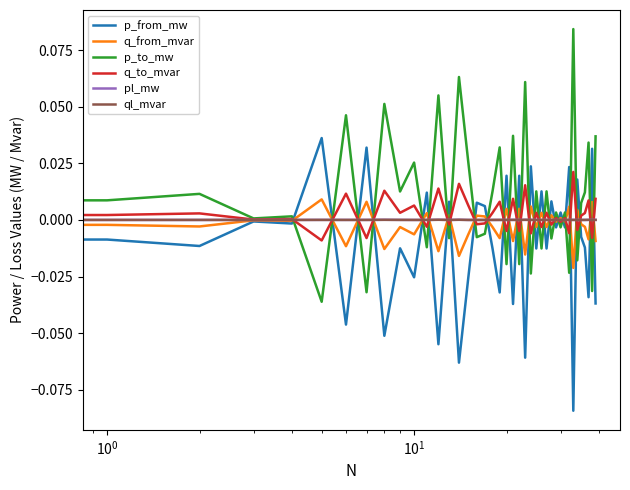

Which series has the largest total across all categories?

p_to_mw